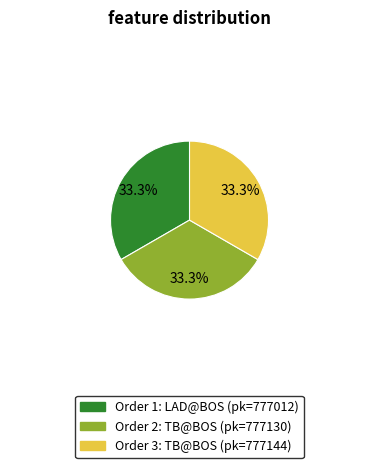

To the nearest percent, what is the average slice percentage?

33%